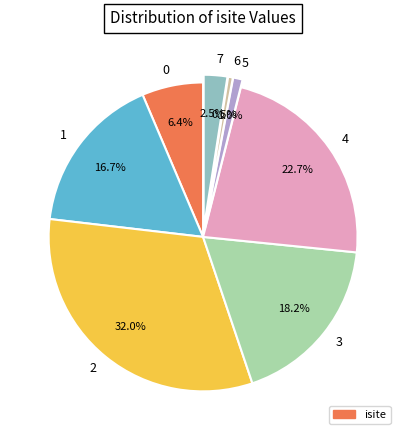

What is the largest slice in the pie chart?

2